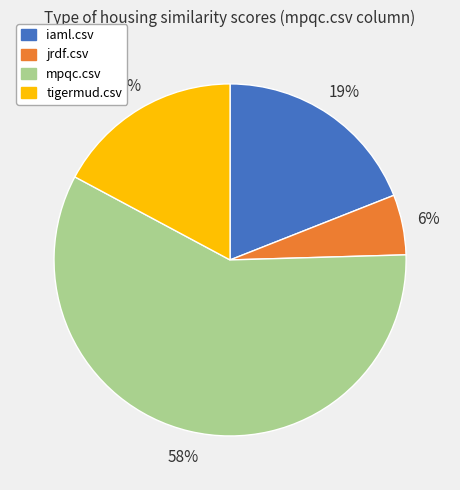

What is the largest slice in the pie chart?

mpqc.csv